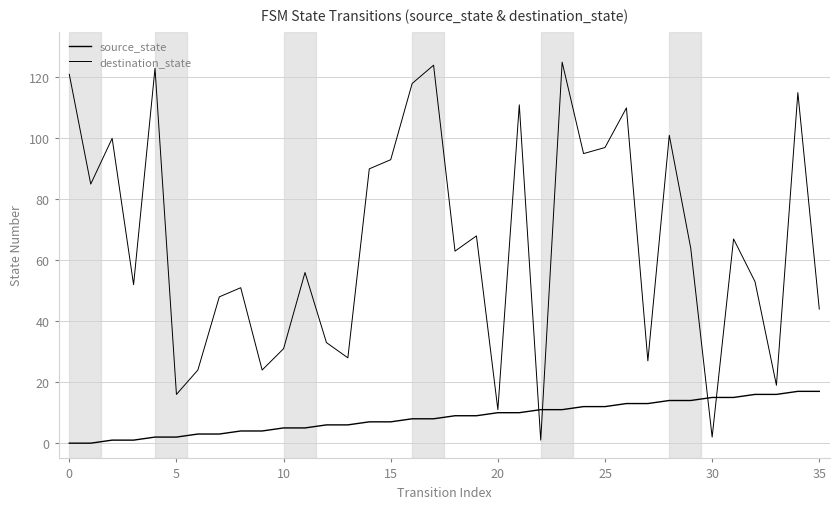

Does the chart have visible grid lines?

Yes